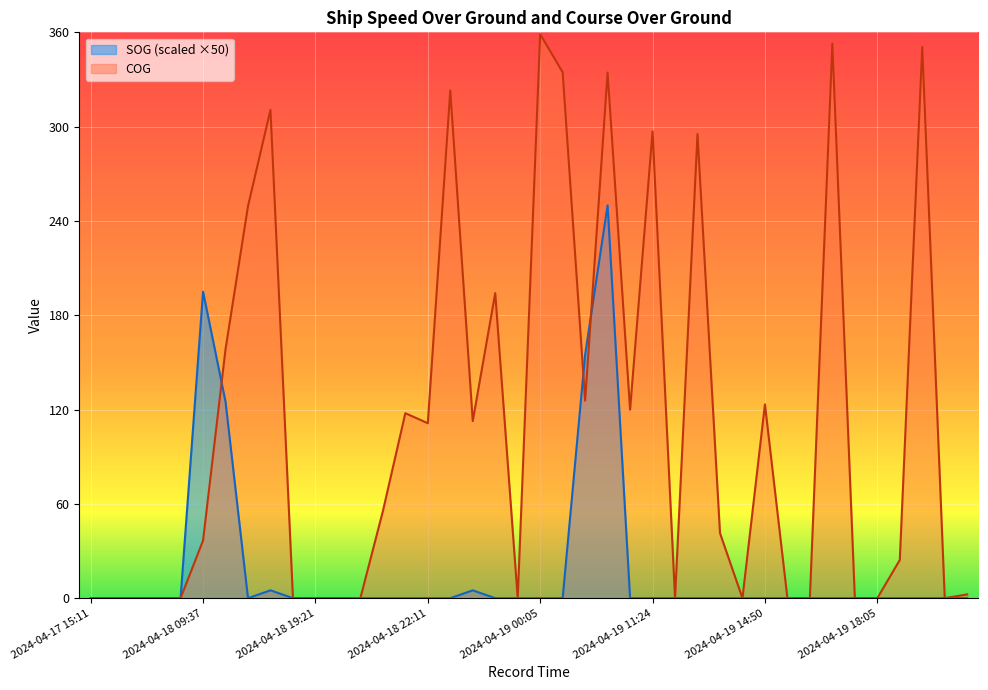

True or false: COG has more than 2 interior local peaks.

True